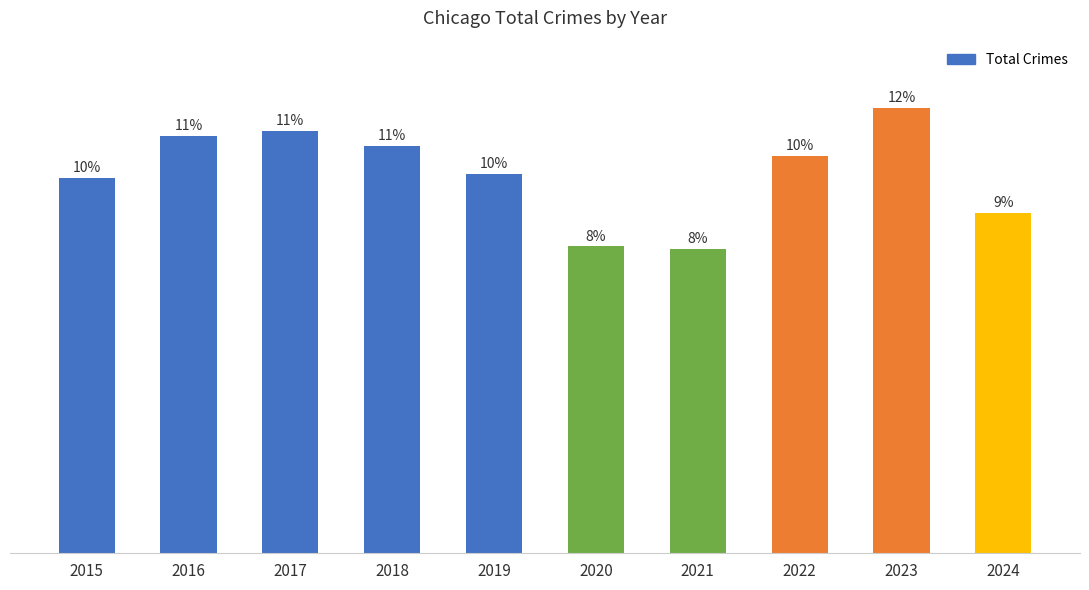

Does the chart contain any negative values?

No